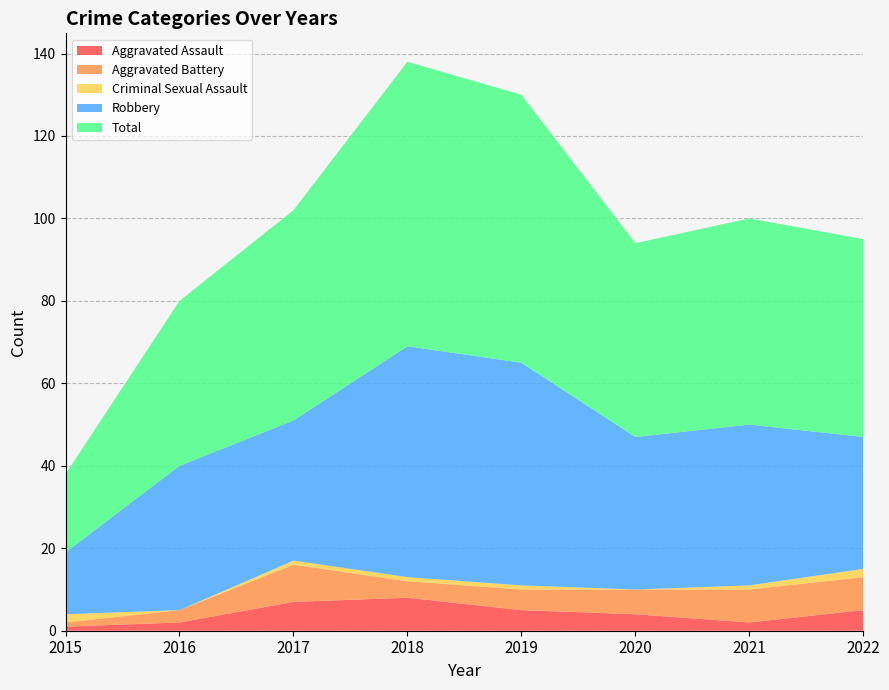

Reading left to right, transcribe all the data shown in this chart.

Aggravated Assault: 1	2	7	8	5	4	2	5
Aggravated Battery: 1	3	9	4	5	6	8	8
Criminal Sexual Assault: 2	0	1	1	1	0	1	2
Robbery: 15	35	34	56	54	37	39	32
Total: 19	40	51	69	65	47	50	48